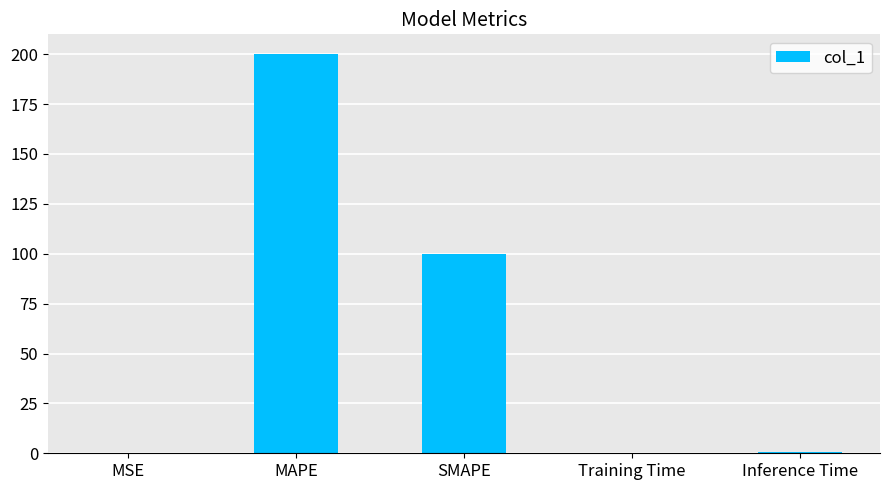

The value at SMAPE is 25.9. True or false?

False